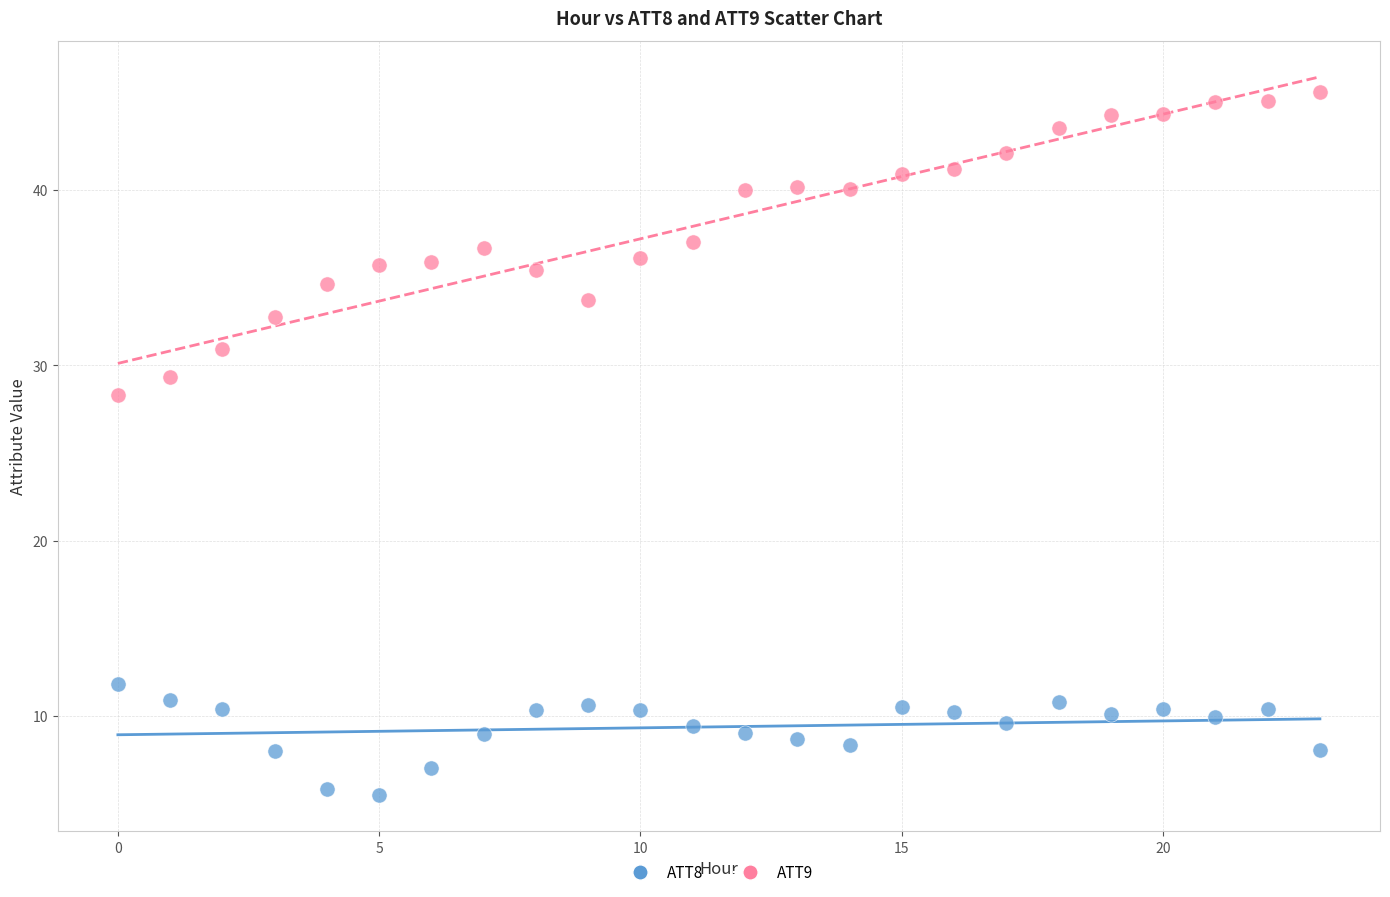

What are all the series names shown in the legend?

ATT8, ATT9